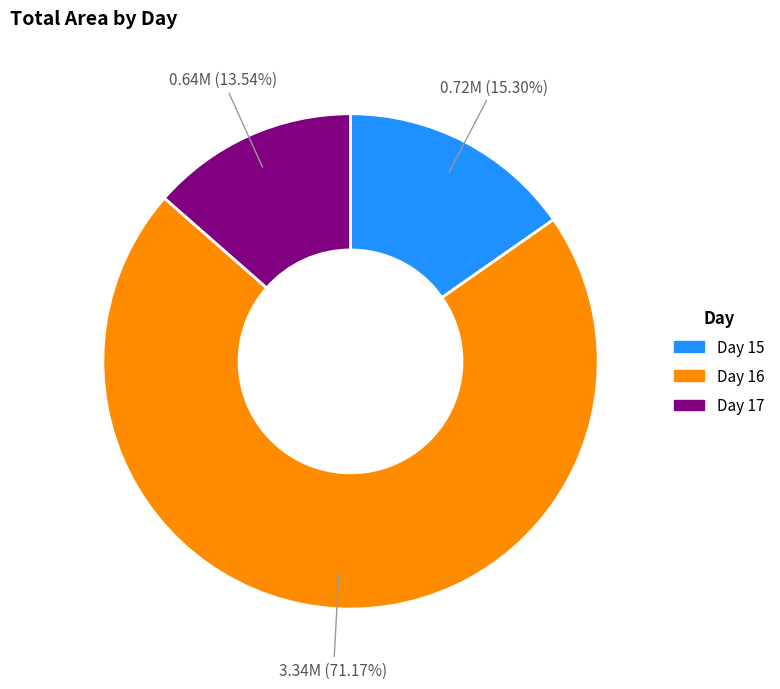

Is there any slice that represents more than half of the pie?

Yes